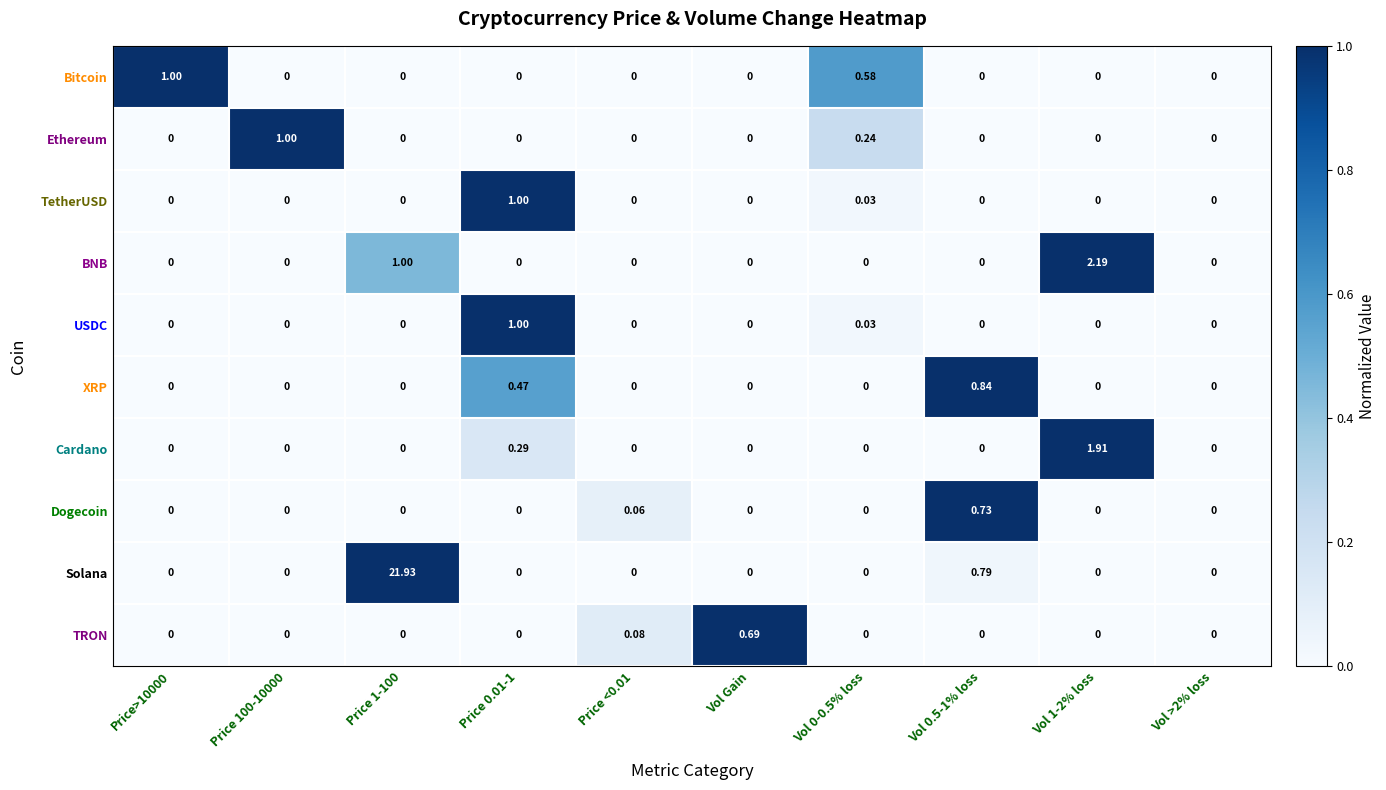

At which label does TRON reach its peak?

Vol Gain